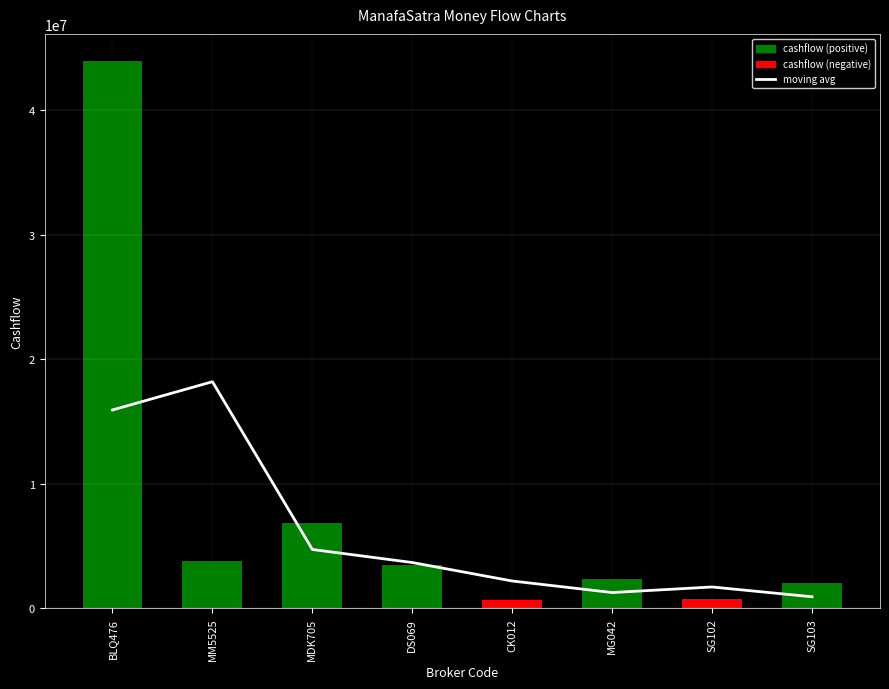

How many data points in moving avg are above 3661710?

4